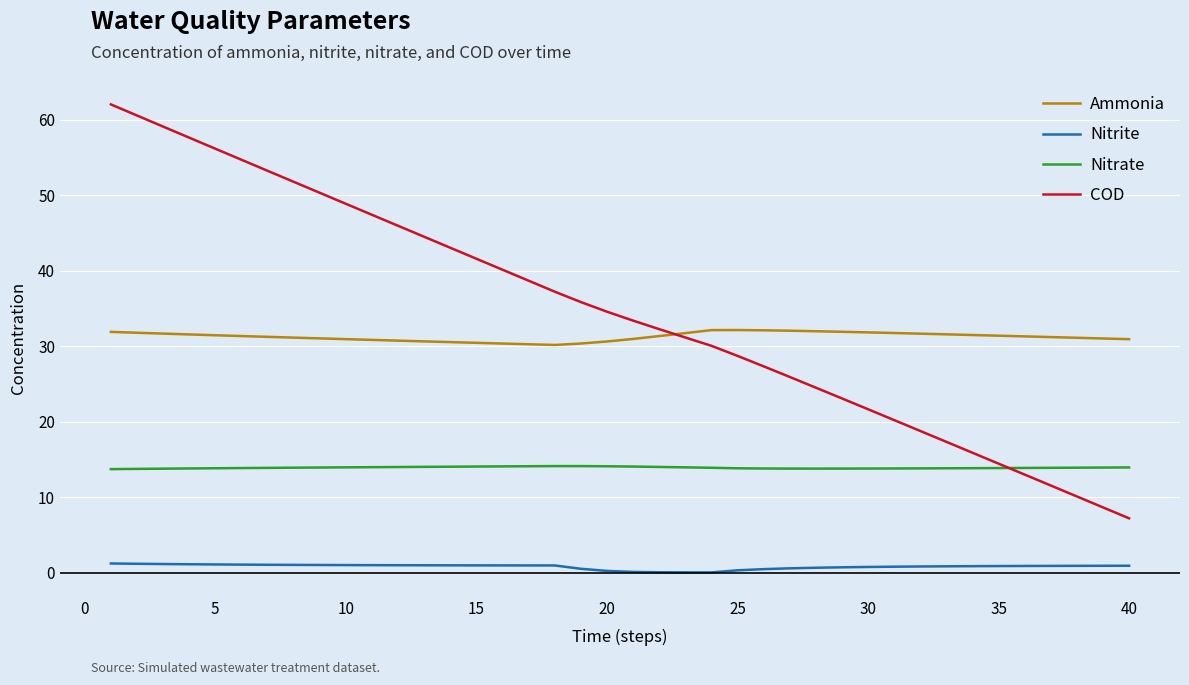

What is the lowest value of the COD series?

7.2